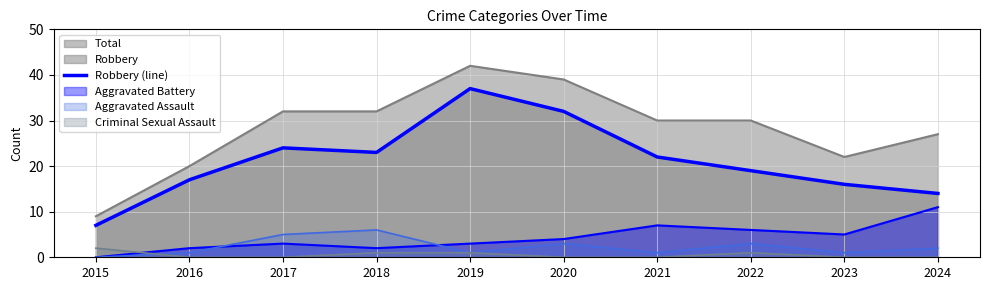

What is the approximate value at 2016, to the nearest 10?

20